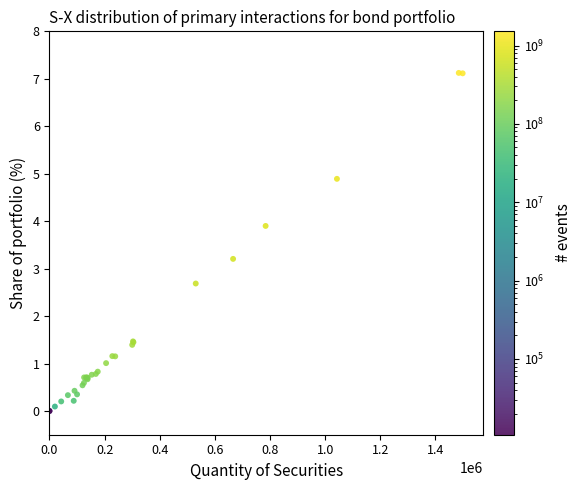

What Y value in the scatter plot is closest to 3?

3.2